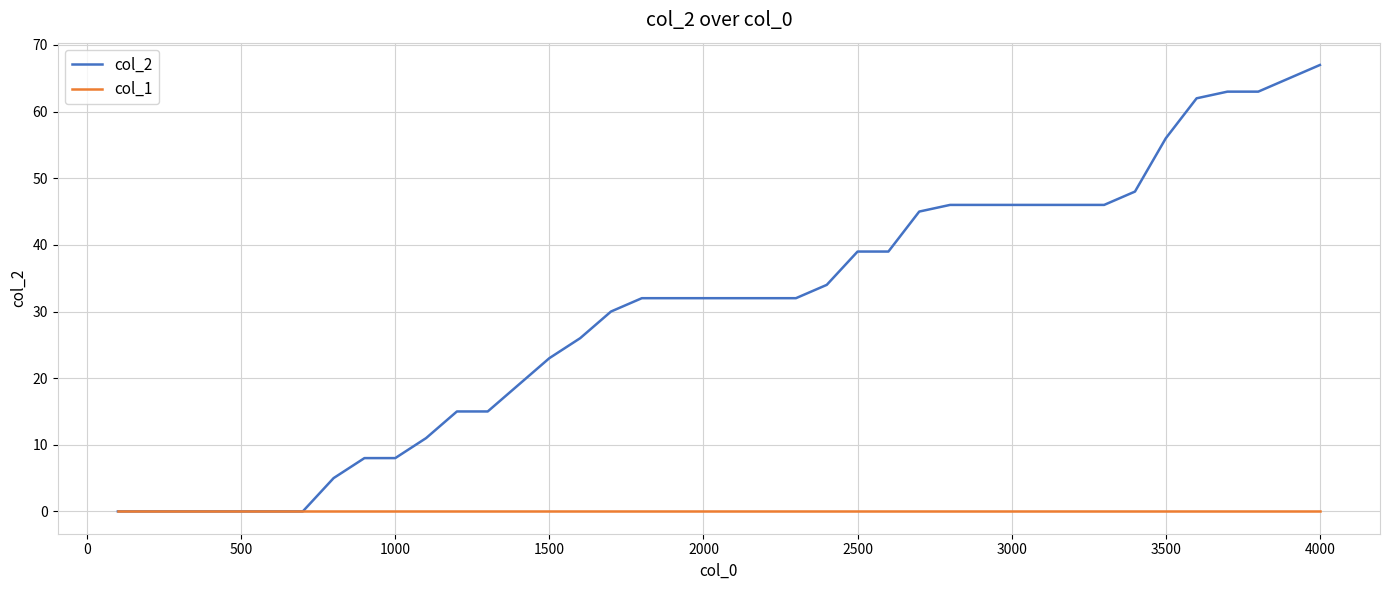

Which series has the largest range (max minus min)?

col_2